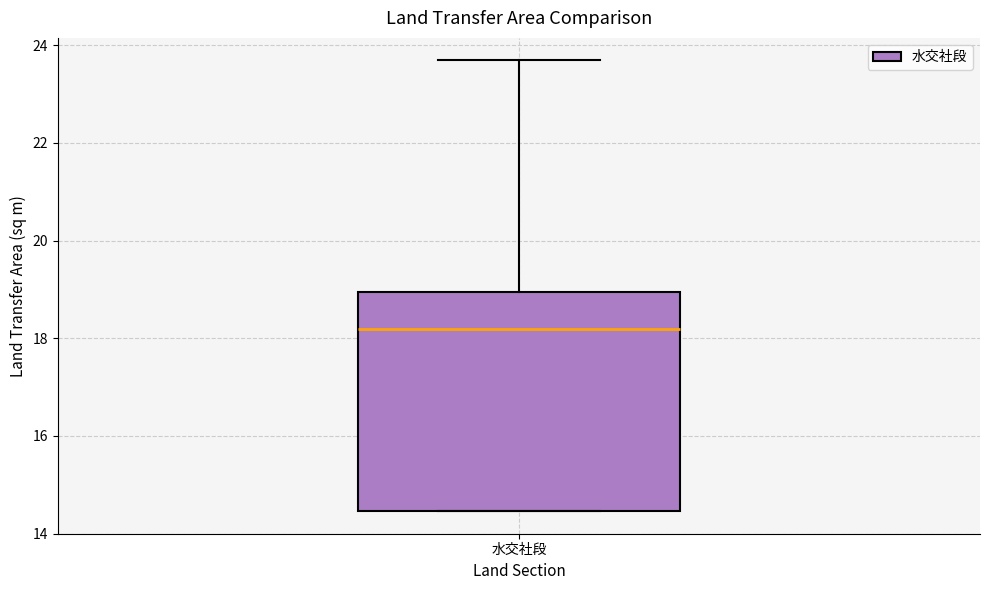

Where is the lower edge of the box for 水交社段 on the y-axis? The values are not printed on the chart, so give them approximately, as read against the axis.

14.4